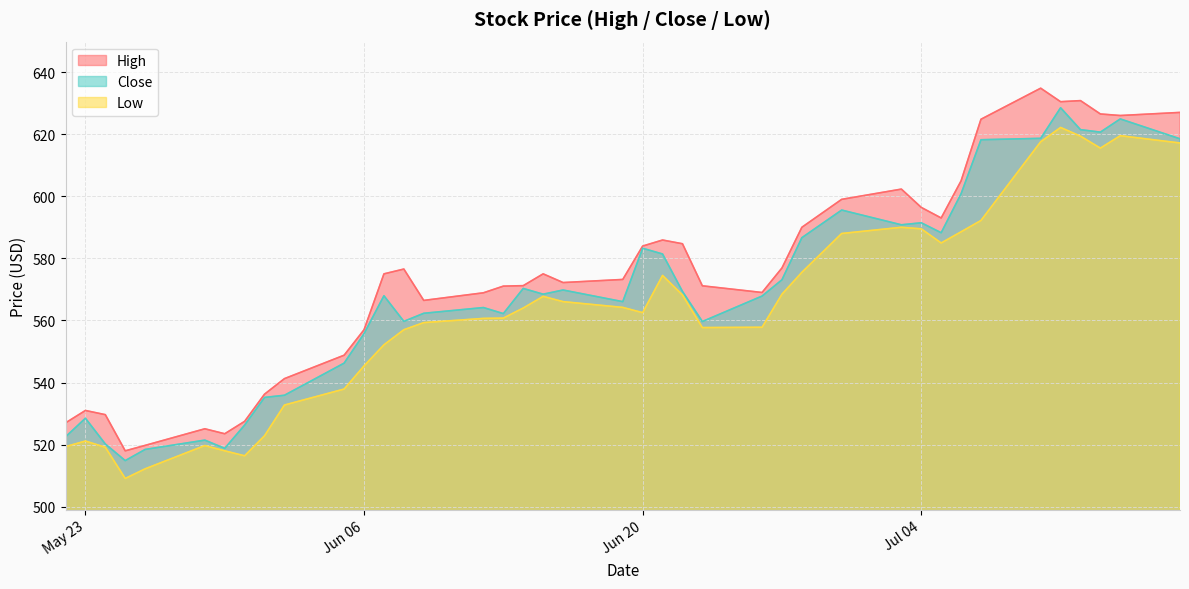

What are all the series names shown in the legend?

High, Close, Low